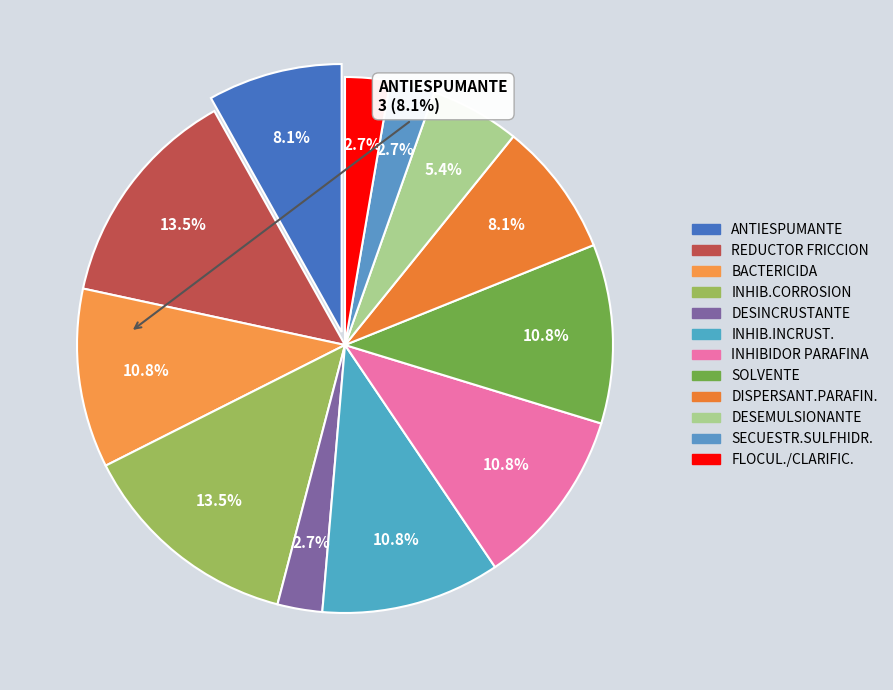

Count the number of slices in the pie.

12